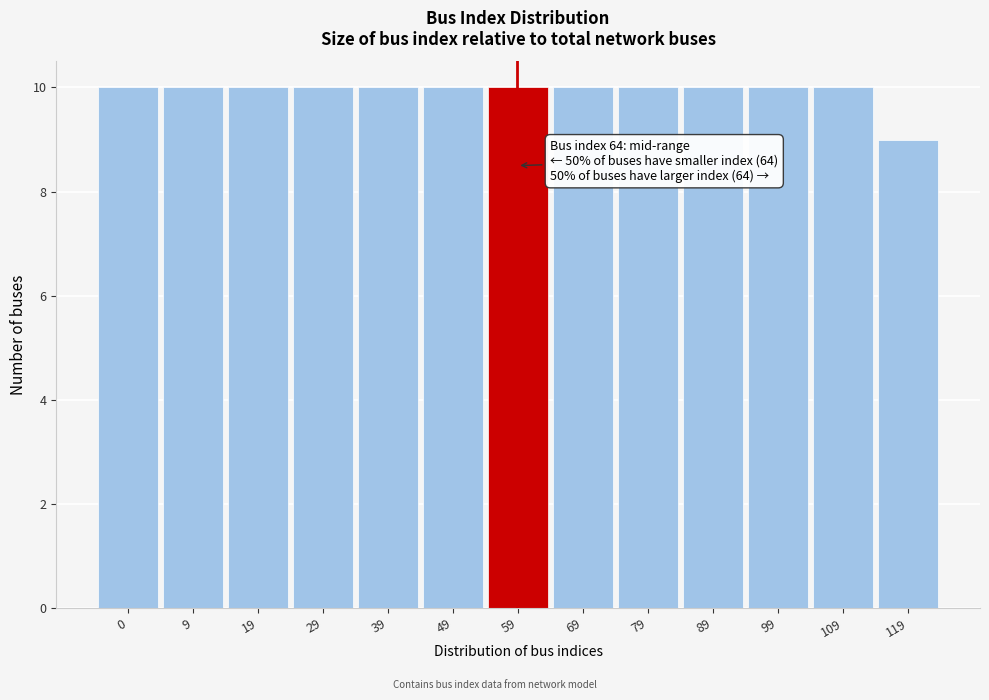

Reading right to left, extract all data points from this chart.

119=9	109=10	99=10	89=10	79=10	69=10	59=10	49=10	39=10	29=10	19=10	9=10	0=10